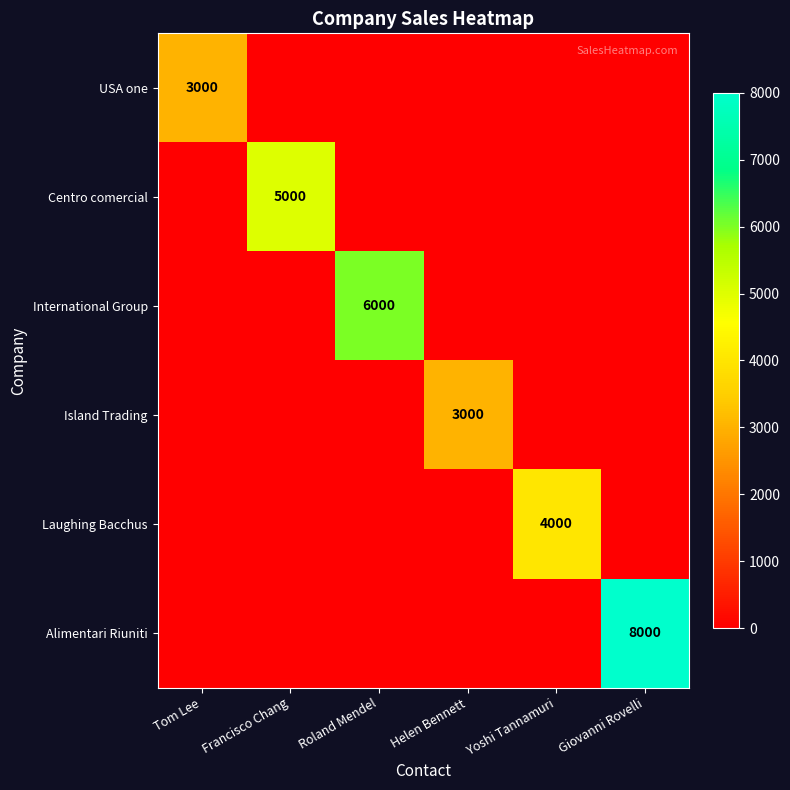

How many values in Centro comercial are above zero?

1